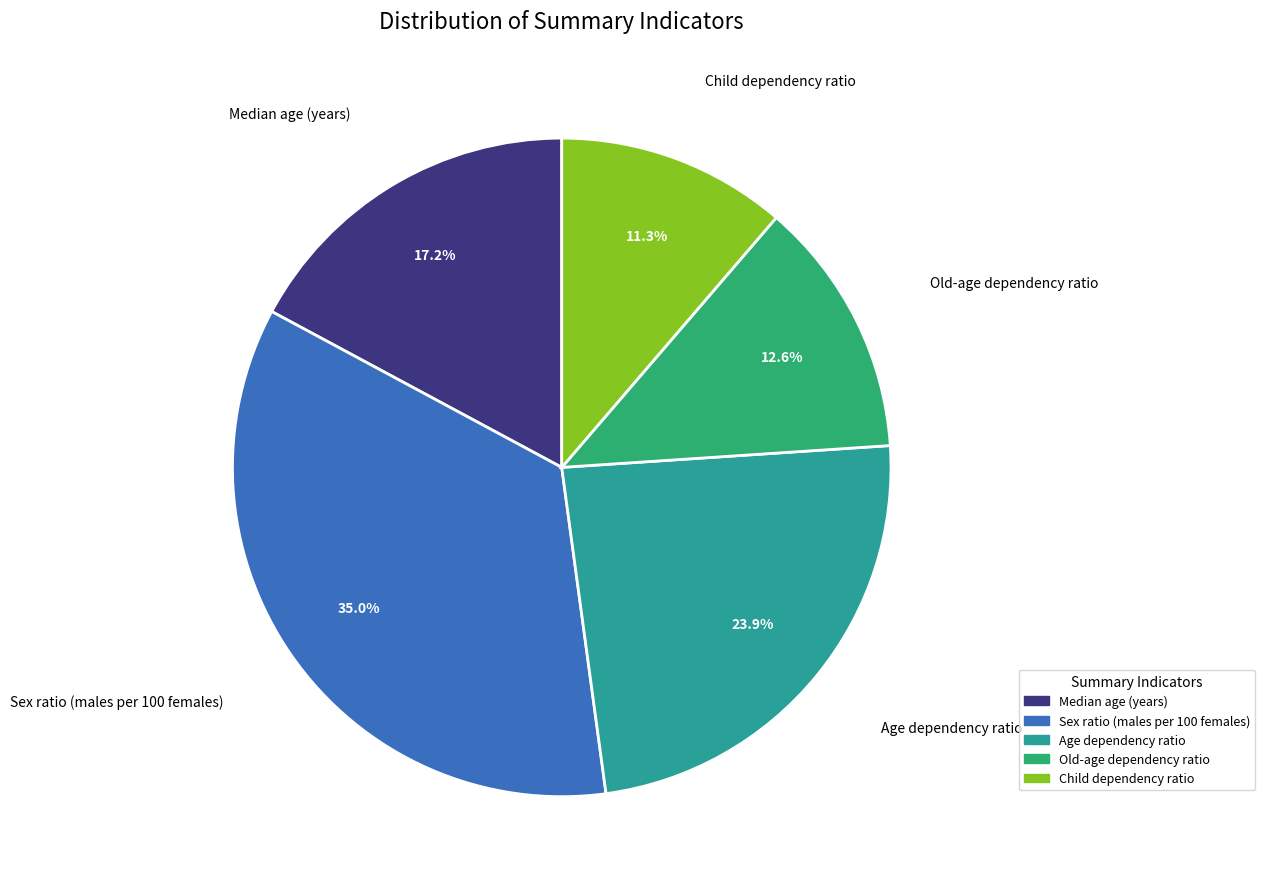

How many segments does this pie chart have?

5